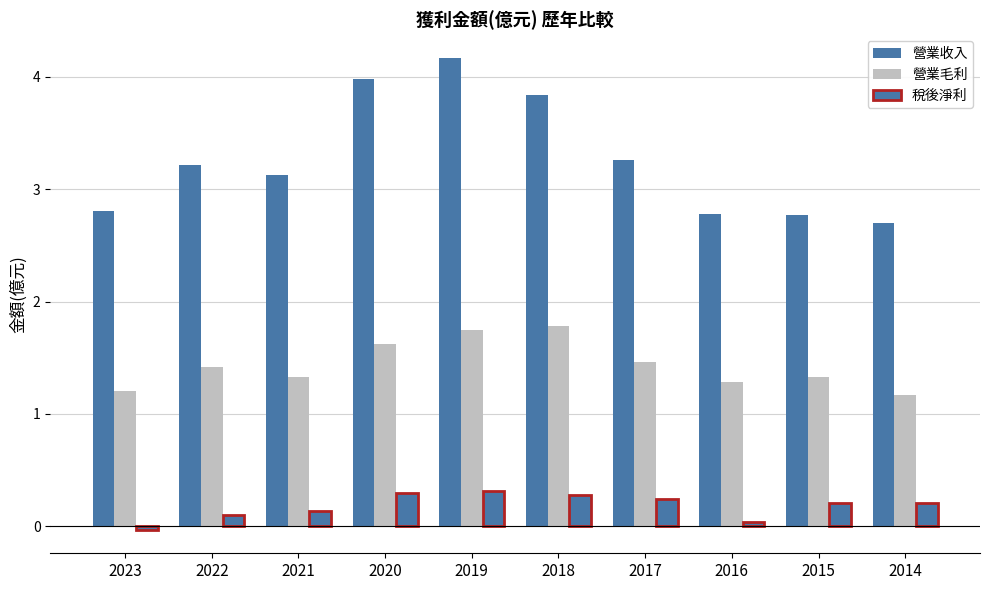

How many groups of bars are there?

10